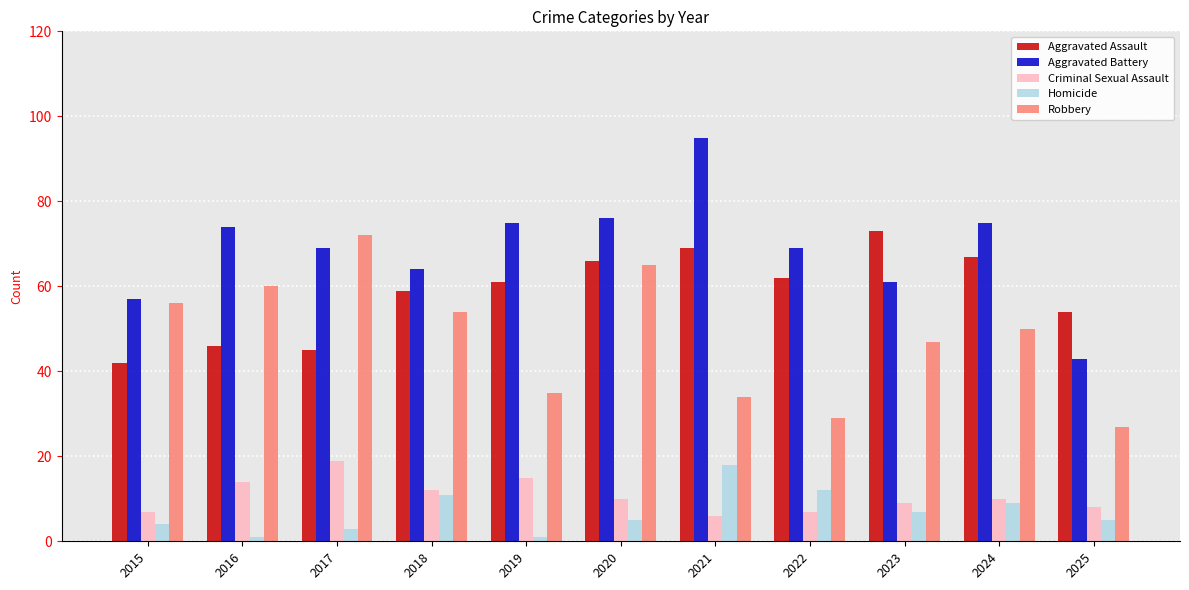

What is the value of the Aggravated Battery bar at the 3rd from the left?

69